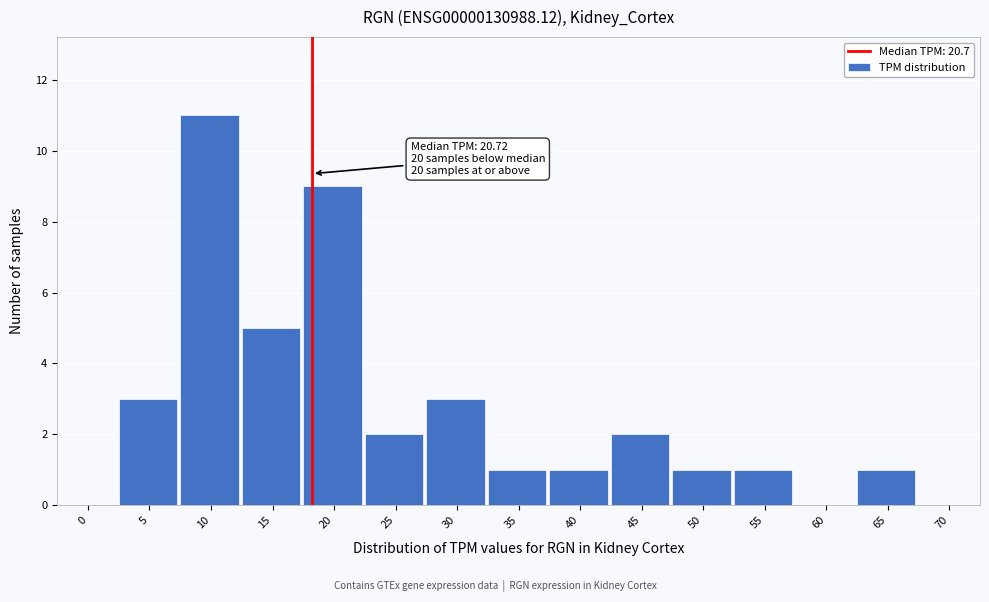

Is it true that the value at 45 is 2?

True